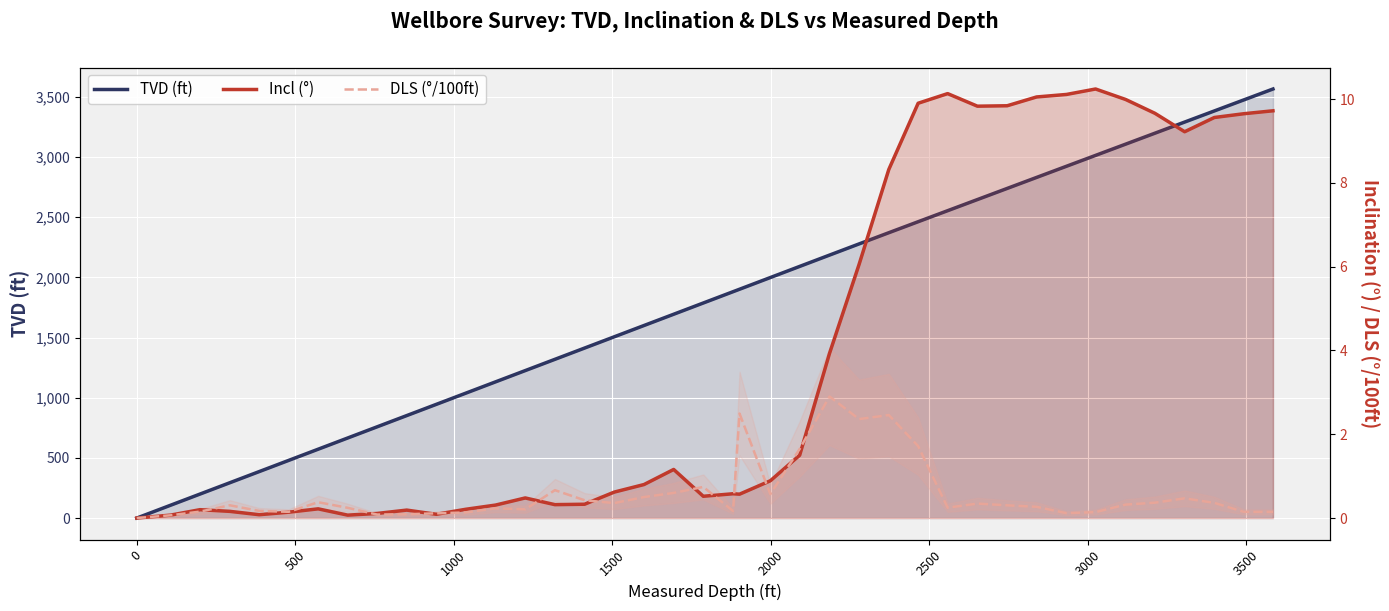

What is the sum of all TVD (ft) values?

71877.9